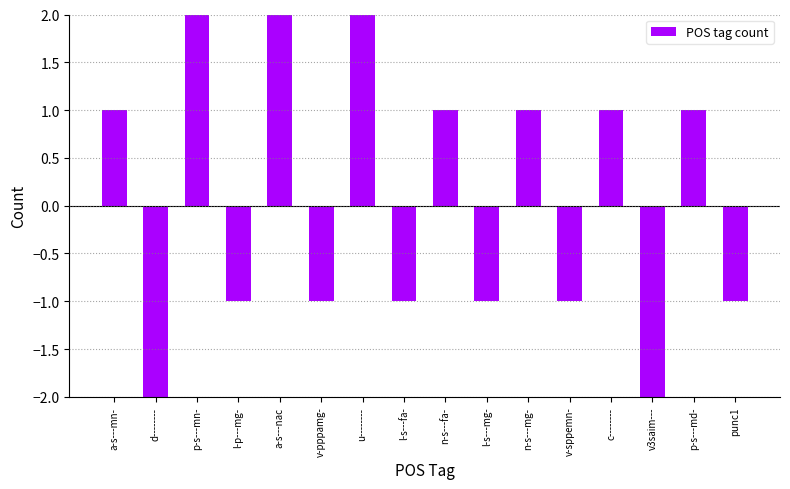

The chart shows a value of 0 at a-s---nac. True or false?

False